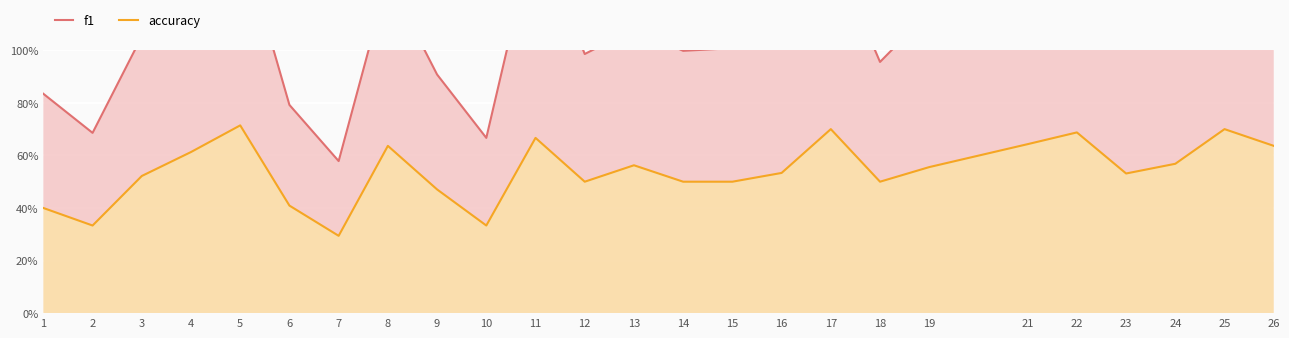

The f1 series shows 1.3 at 8. True or false?

True